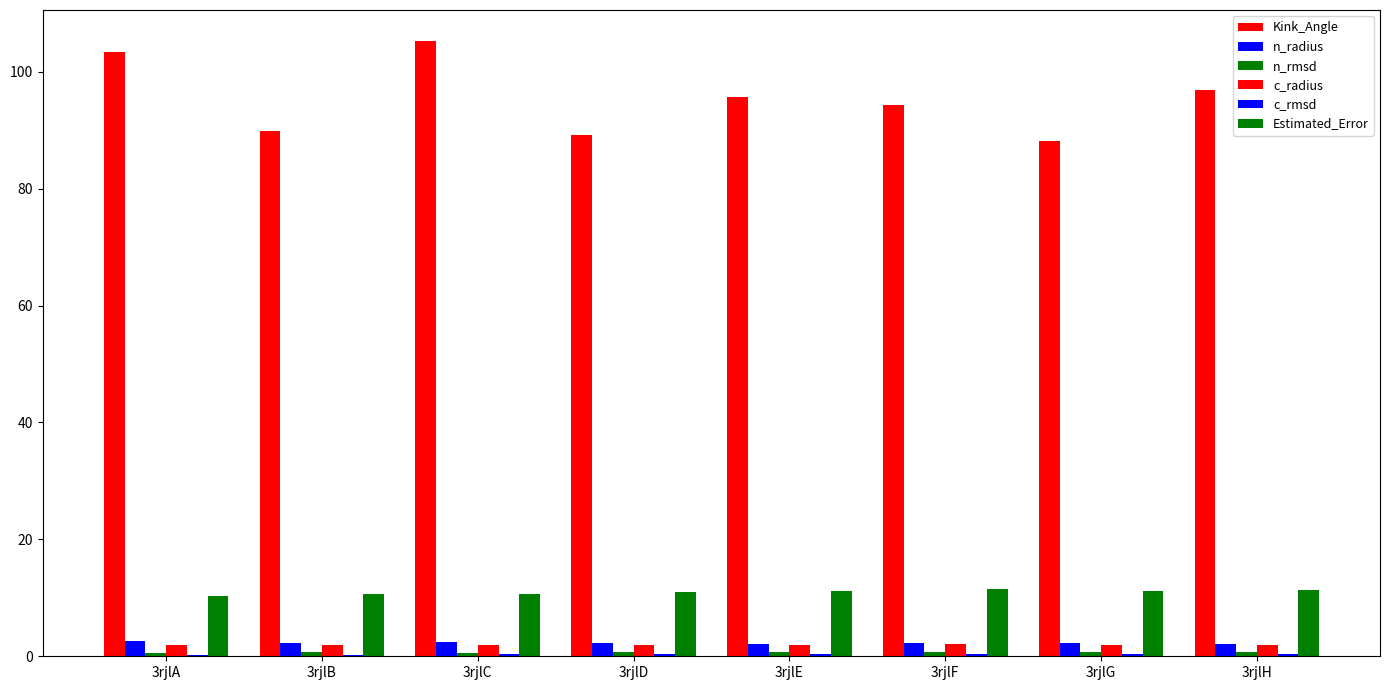

Count the number of data series in this chart.

6